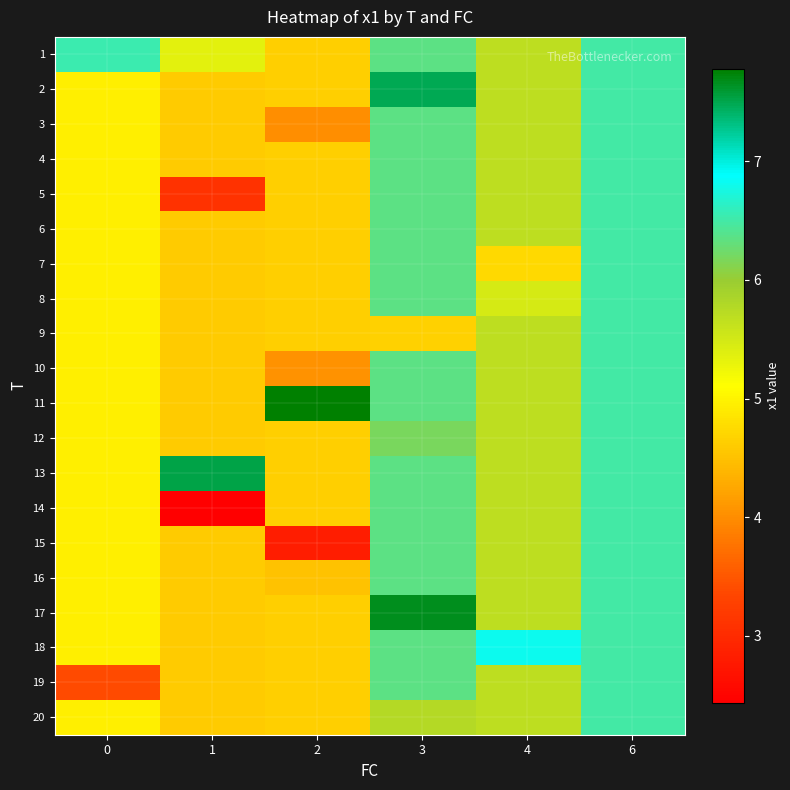

At which category is the sum across all series the highest?

6